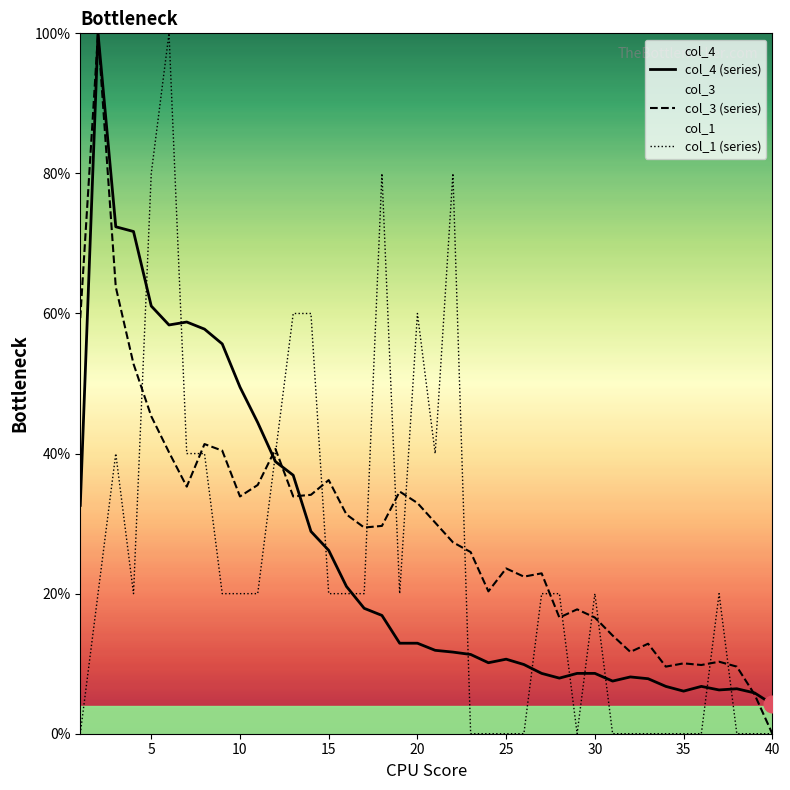

Does the chart have visible grid lines?

No